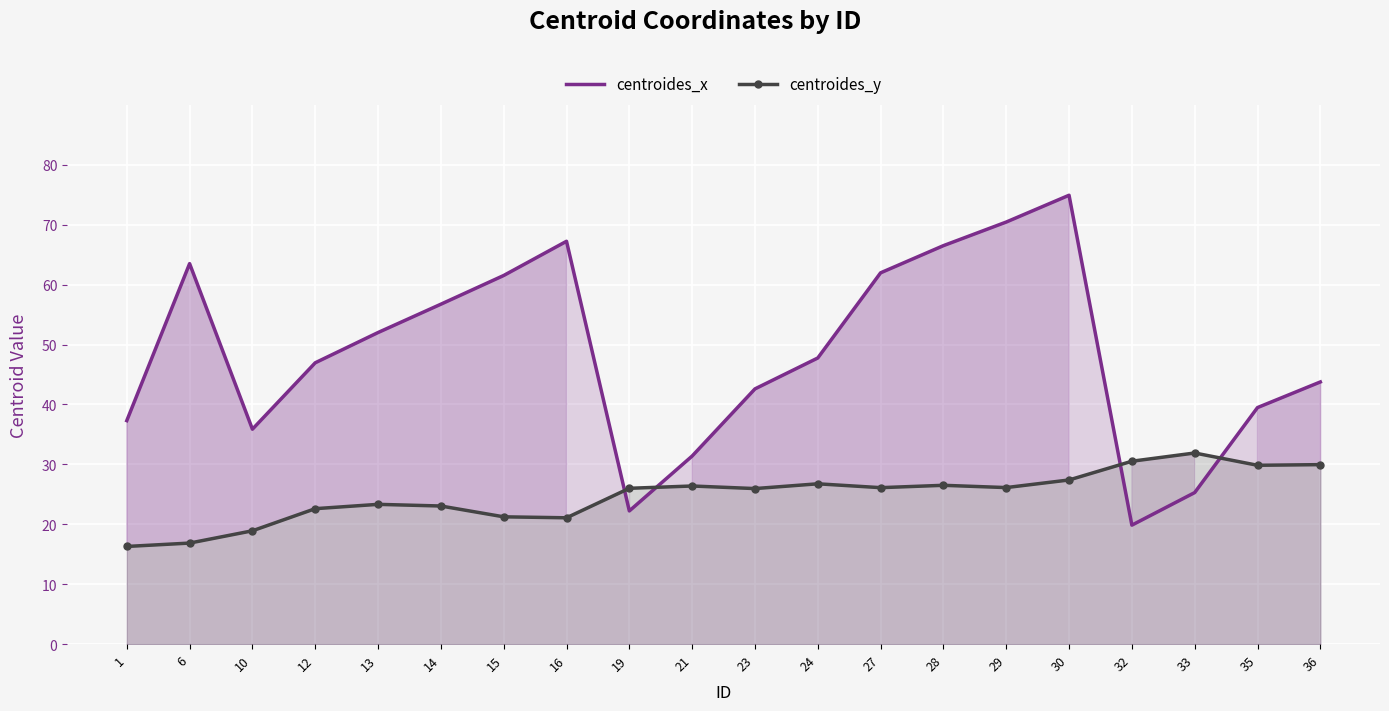

How many lines are shown in the chart?

2